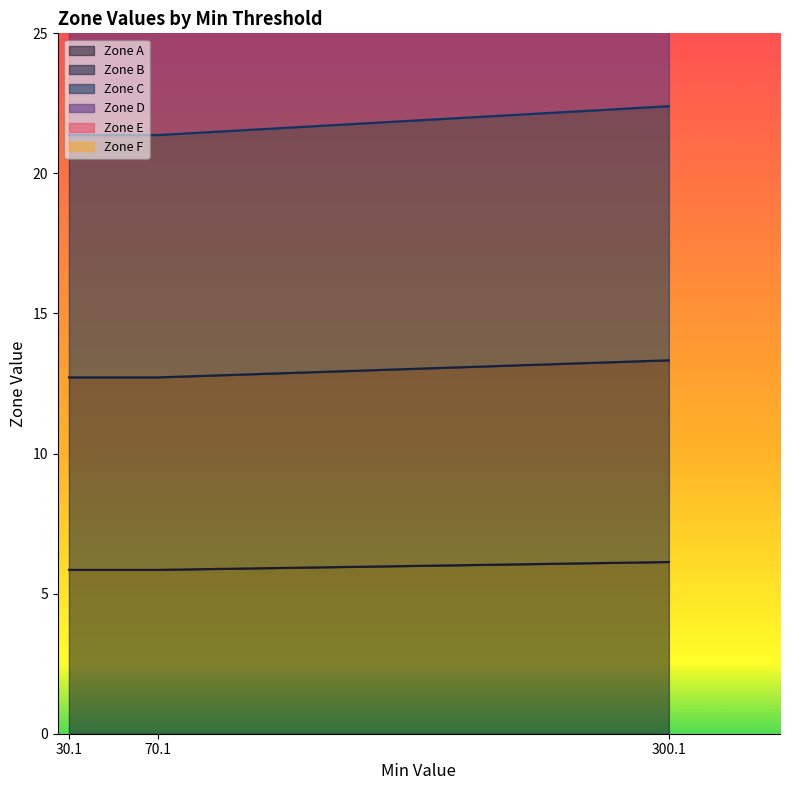

At which category is the sum across all series the highest?

300.1